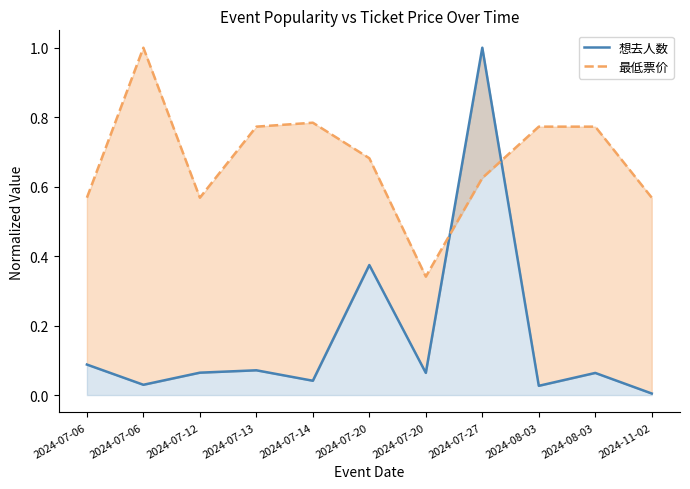

The value of 最低票价 at 2024-07-06 is 0.6. True or false?

True